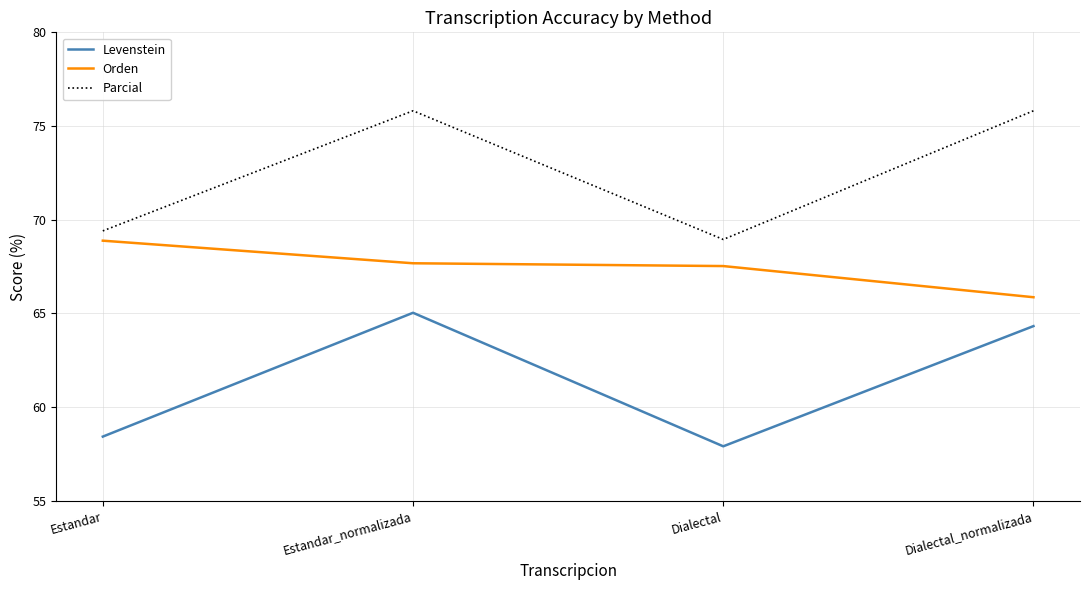

What is the maximum value for Orden?

68.9